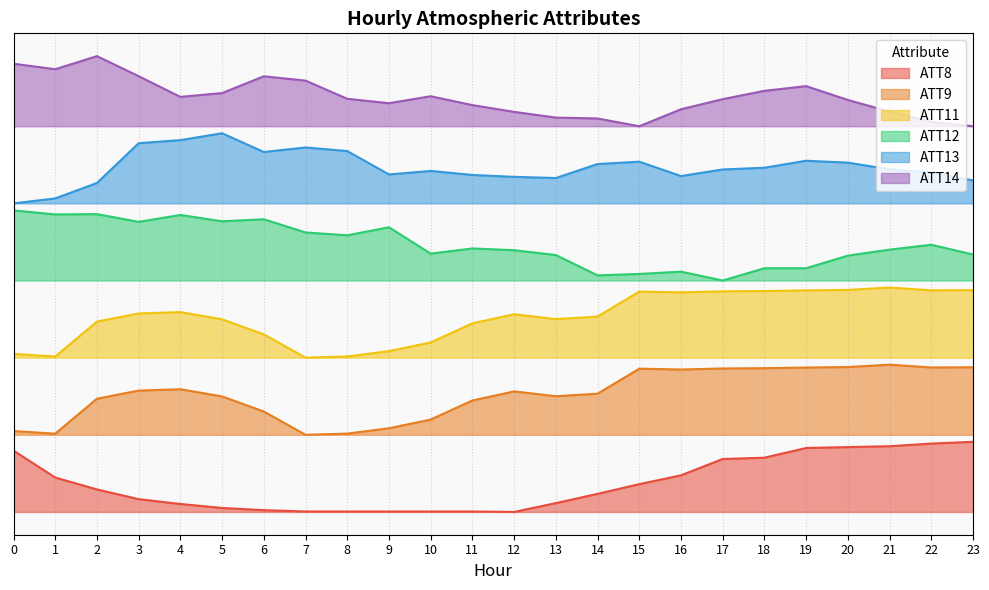

What is the lowest value of the ATT12 series?

330.0